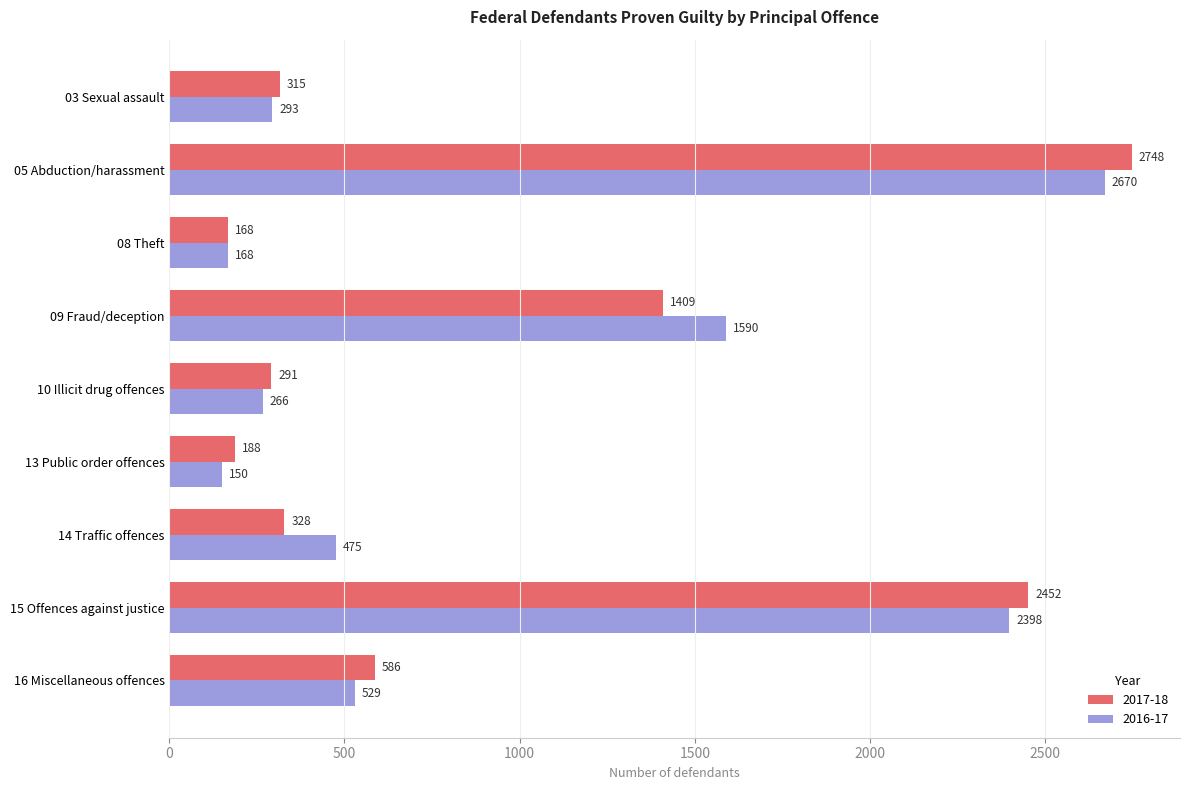

What is the sum of the 2016-17 values at 08 Theft and 15 Offences against justice?

2566